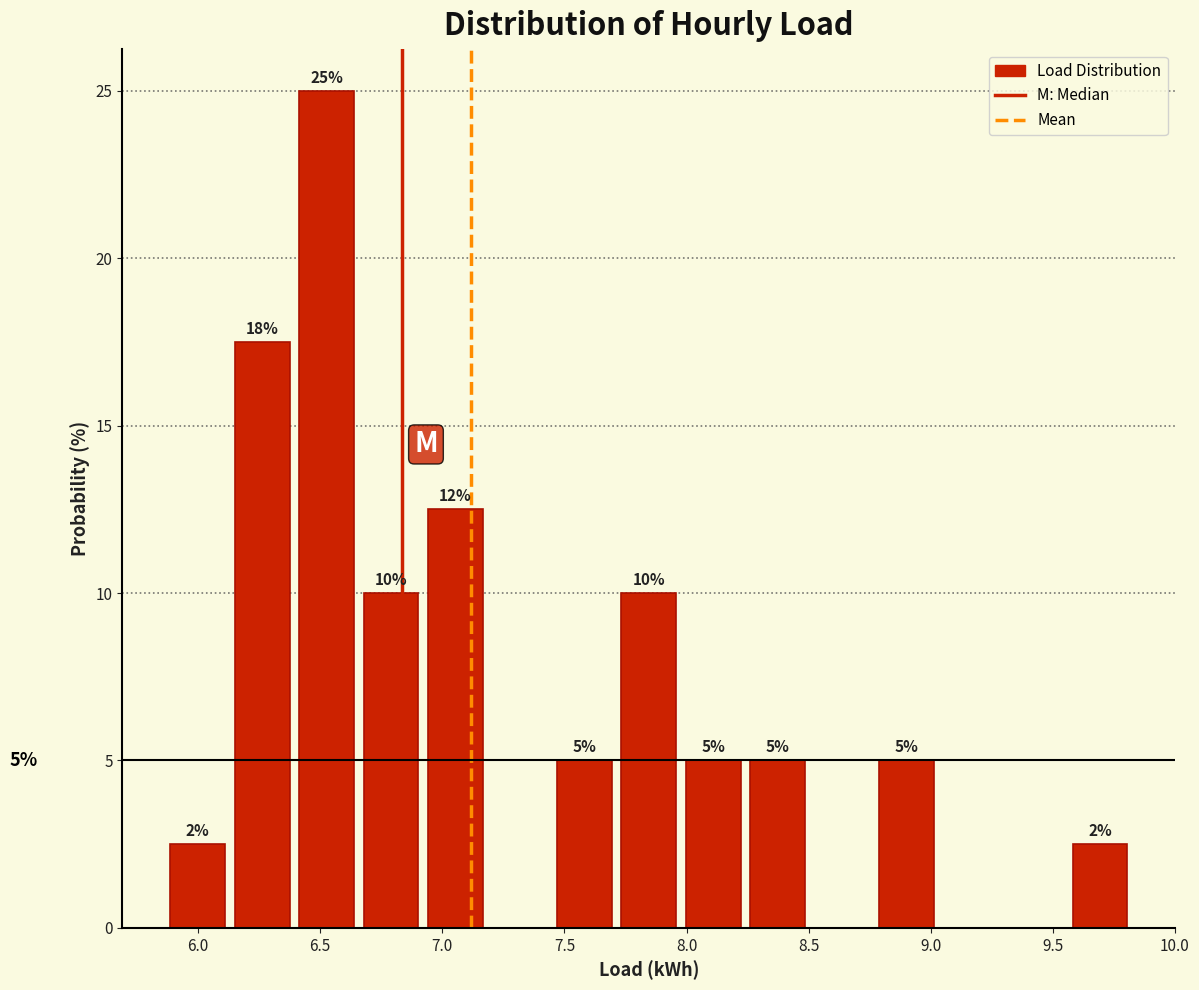

Which range on the x-axis has the tallest bar?

6.40 to 6.65